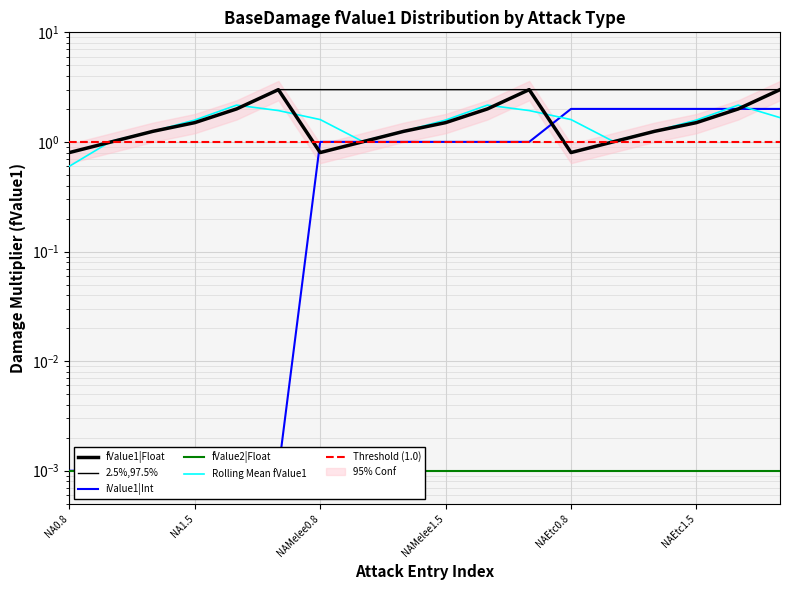

True or false: iValue1|Int has more than 1 points higher than both neighbors.

False